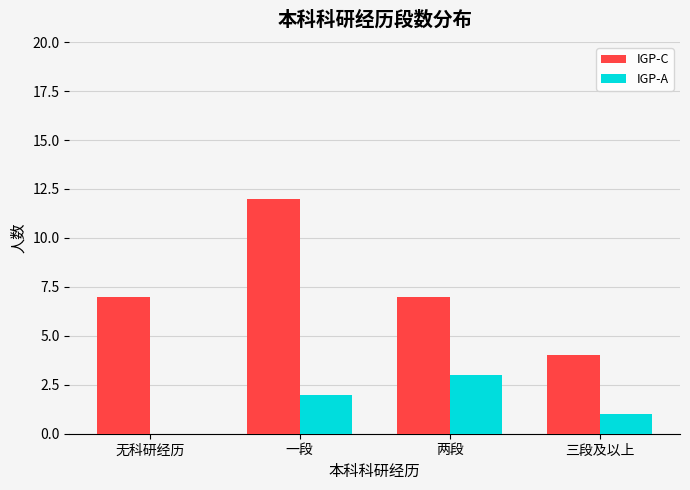

Which series changed the most between 无科研经历 and 三段及以上?

IGP-C